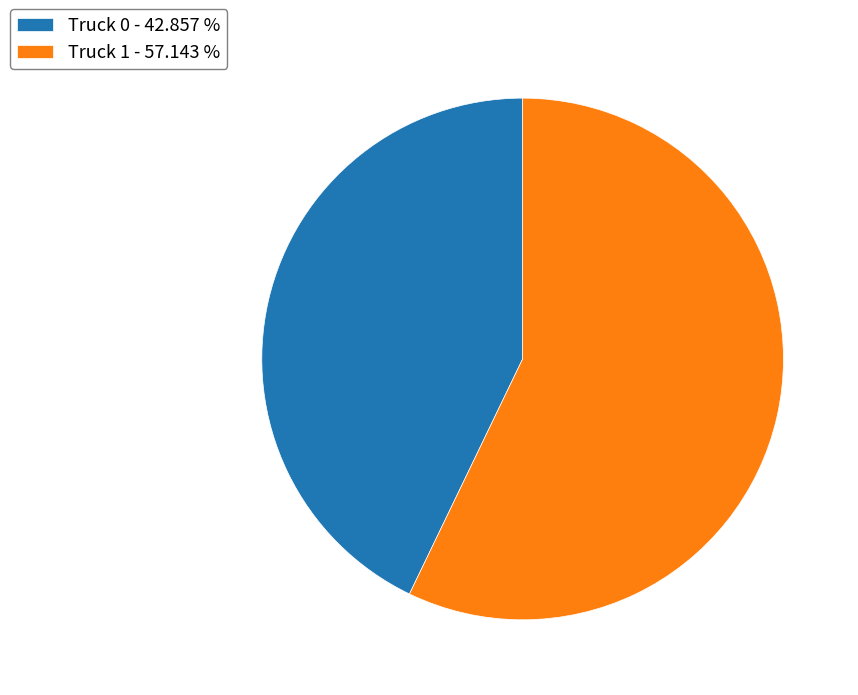

Between Truck 1 - 57.143 % and Truck 0 - 42.857 %, which is larger?

Truck 1 - 57.143 %